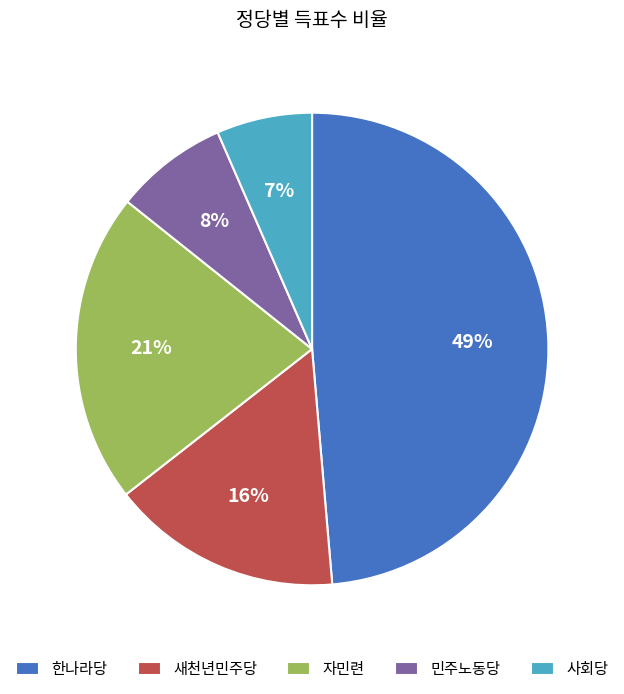

Is the sum of 민주노동당 and 한나라당 greater than half?

Yes